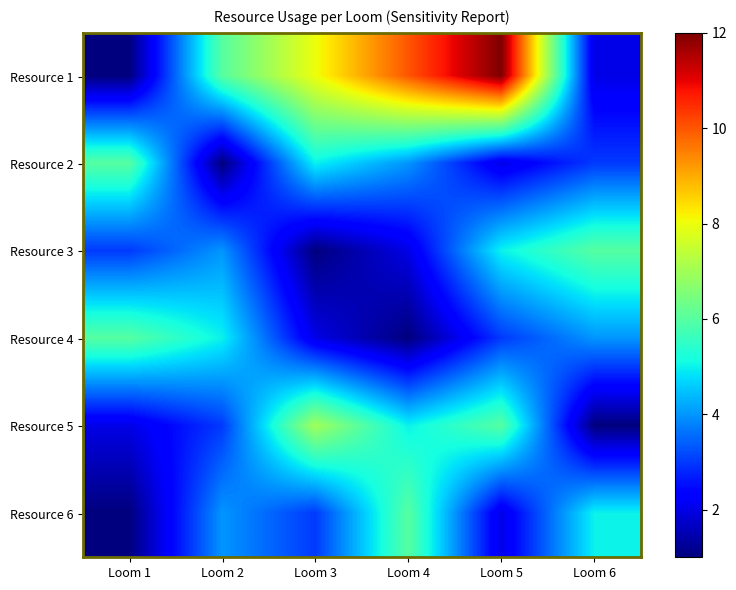

How many data points does each series have?

6